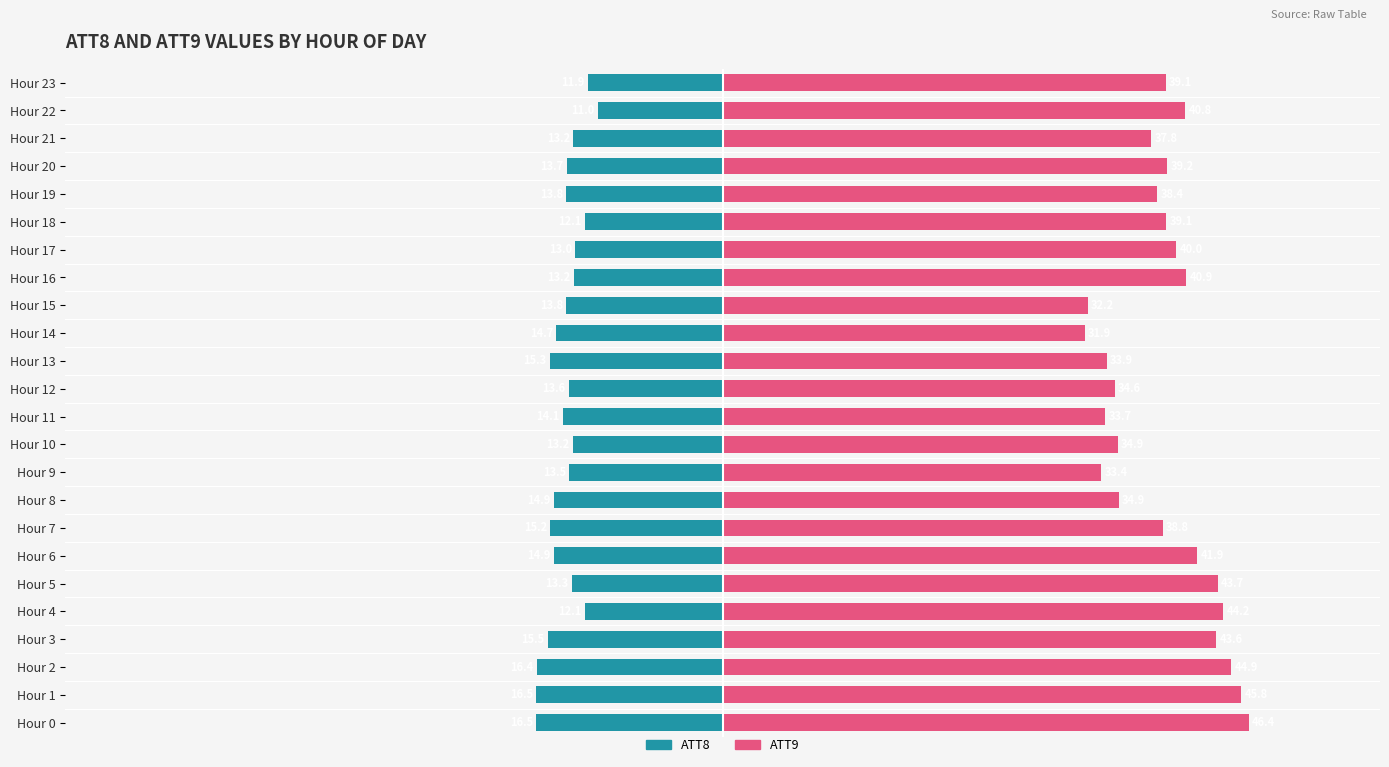

Reading left to right, transcribe all the data shown in this chart.

ATT8: -16.5	-16.5	-16.4	-15.5	-12.1	-13.3	-14.9	-15.2	-14.9	-13.5	-13.2	-14.1	-13.6	-15.3	-14.7	-13.8	-13.2	-13.0	-12.1	-13.8	-13.7	-13.2	-11.0	-11.9
ATT9: 46.4	45.8	44.9	43.6	44.2	43.7	41.9	38.8	34.9	33.4	34.9	33.7	34.6	33.9	31.9	32.2	40.9	40.0	39.1	38.4	39.2	37.8	40.8	39.1